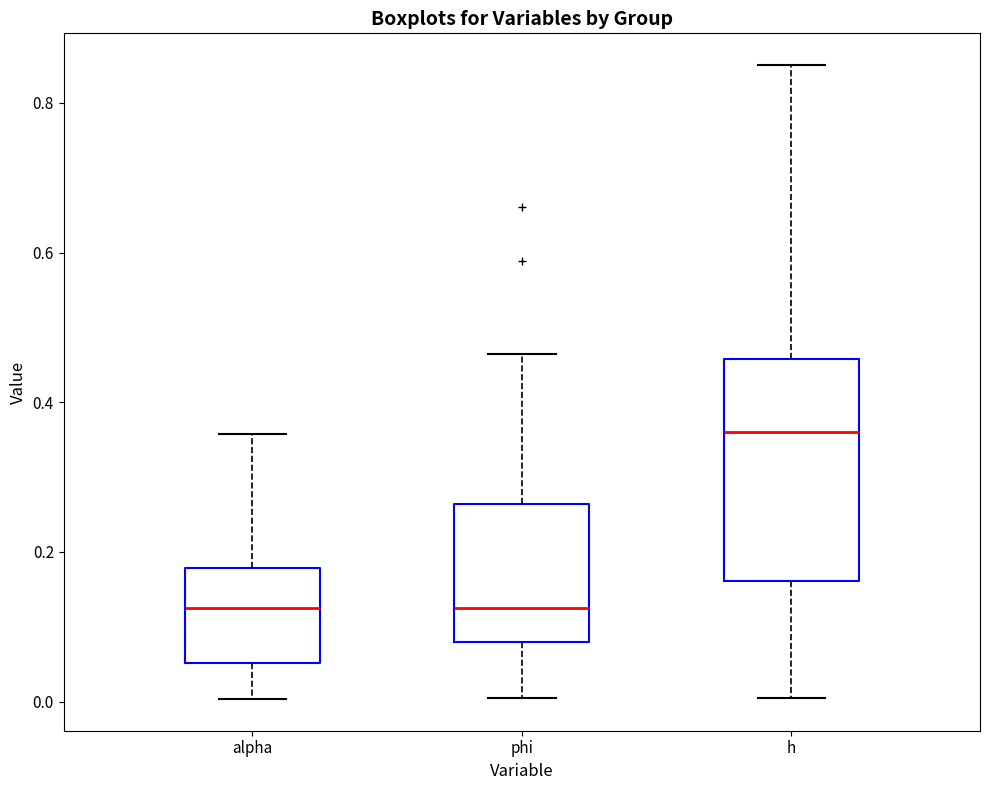

Which box is the tallest, from its lower edge to its upper edge?

h